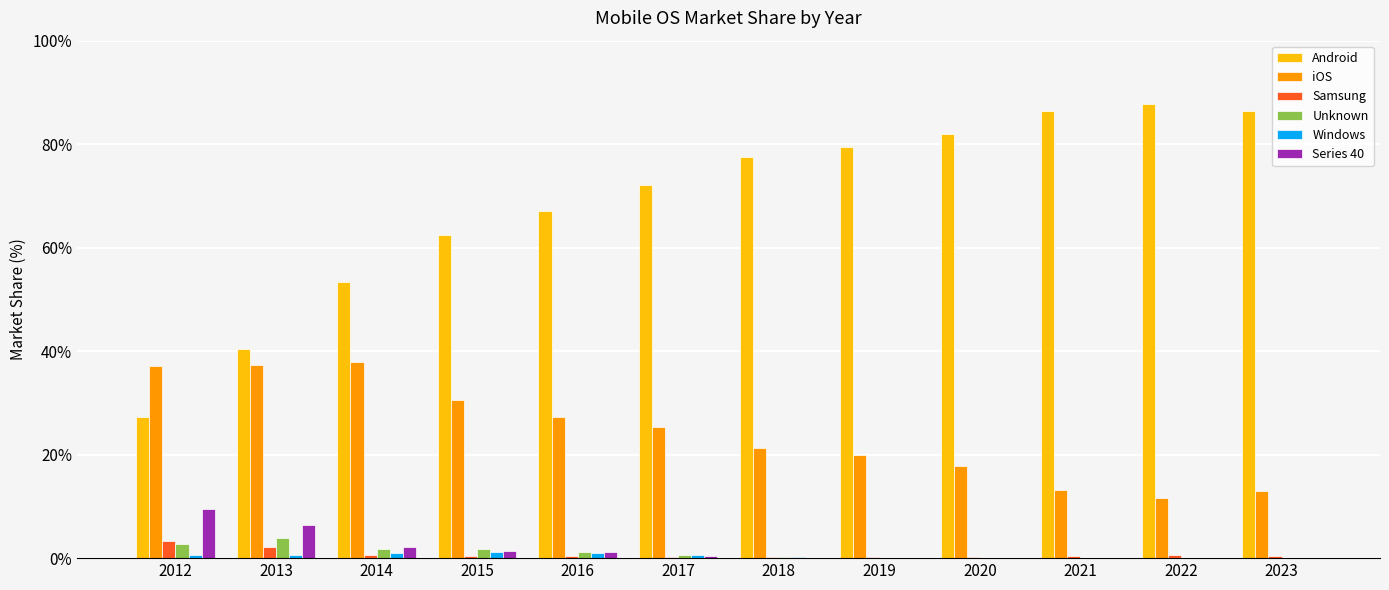

What is the sum of all Windows values?

5.4